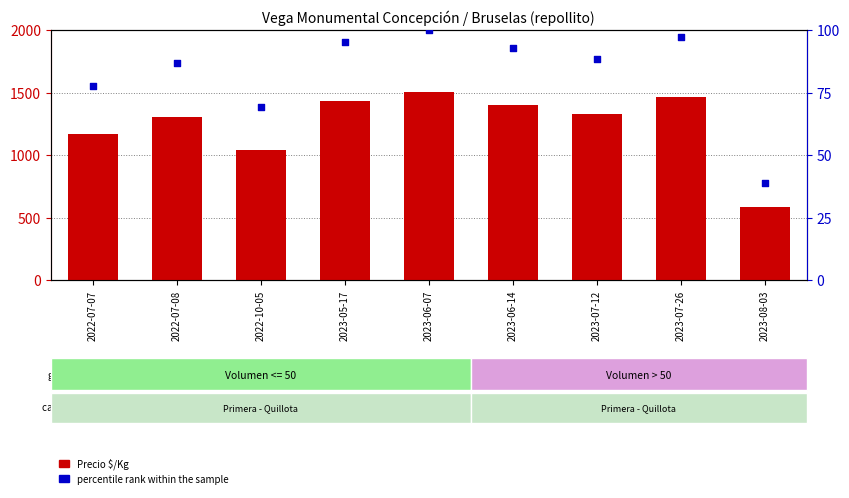

What are all the series names shown in the legend?

Precio $/Kg, percentile rank within the sample